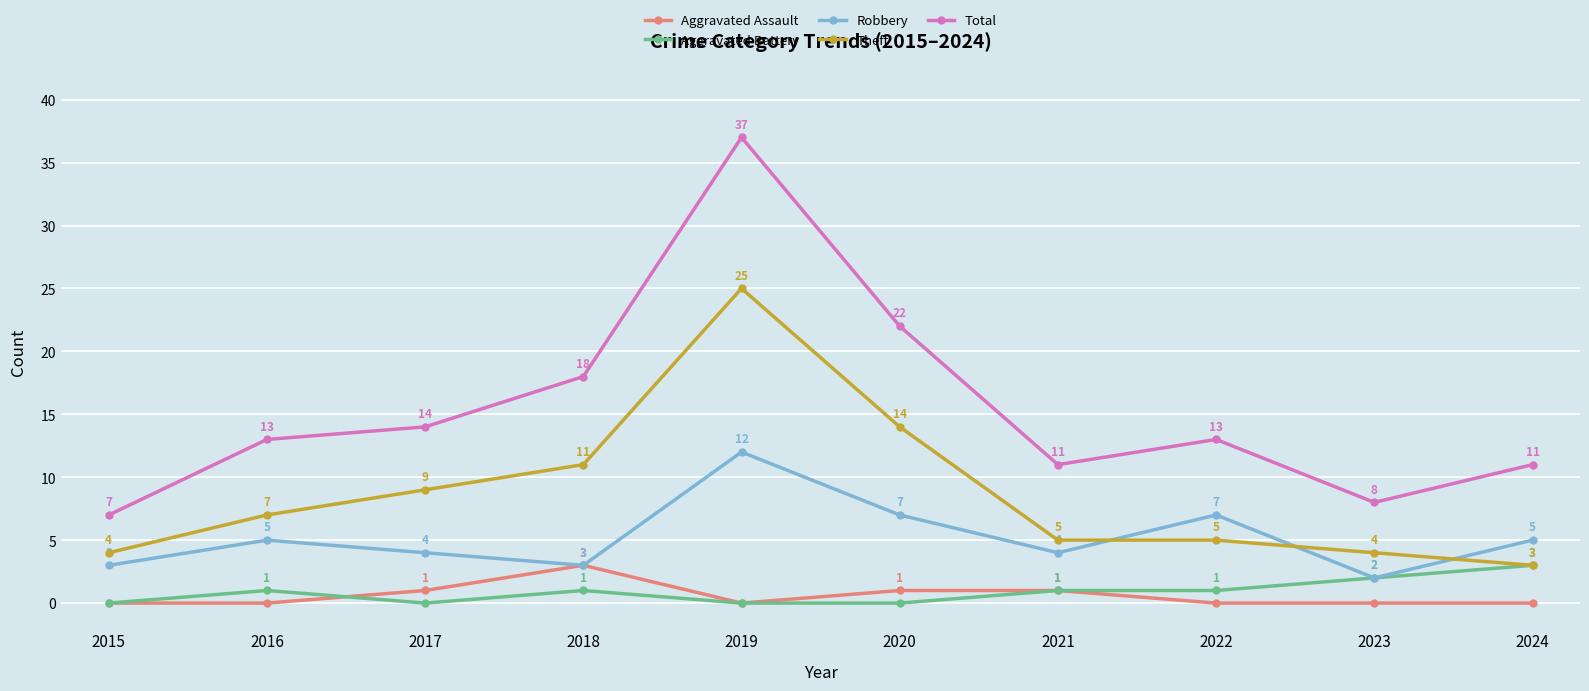

How many lines are shown in the chart?

5